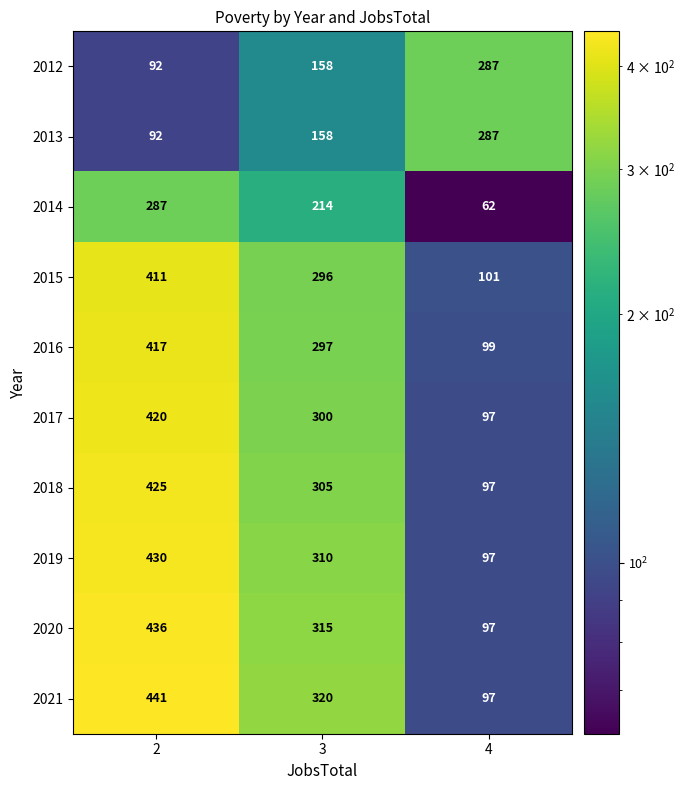

What is the sum of all 2021 values?

858